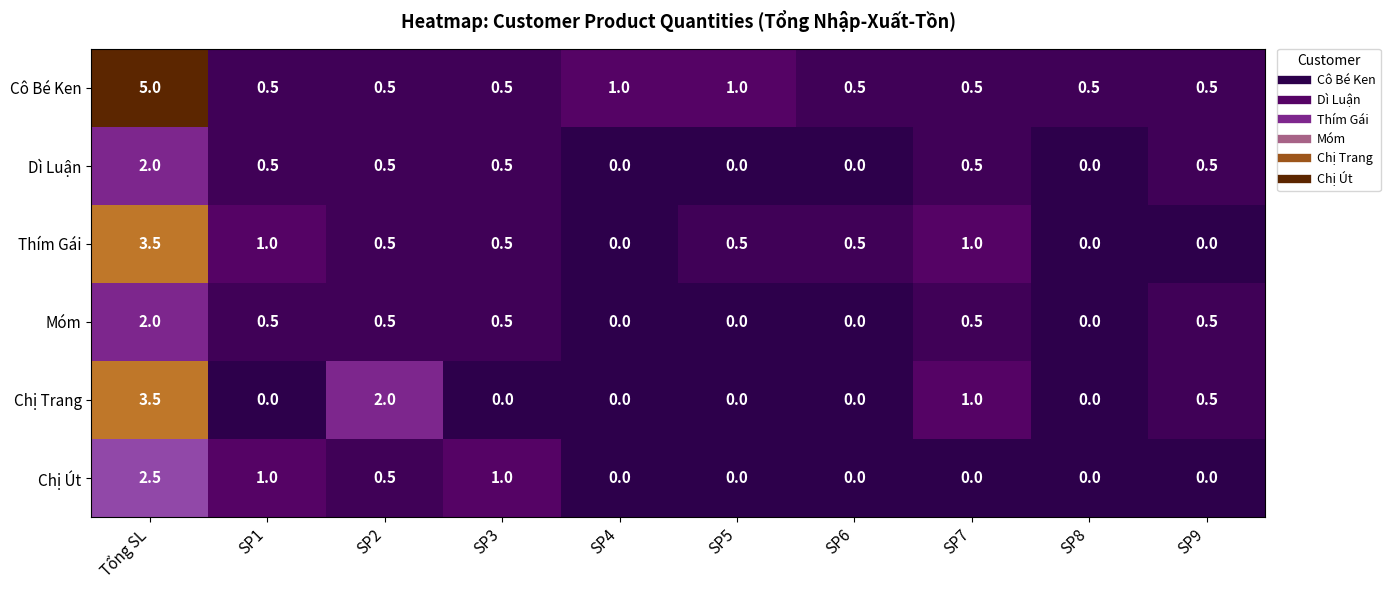

What is the total value across all series at SP3?

3.0